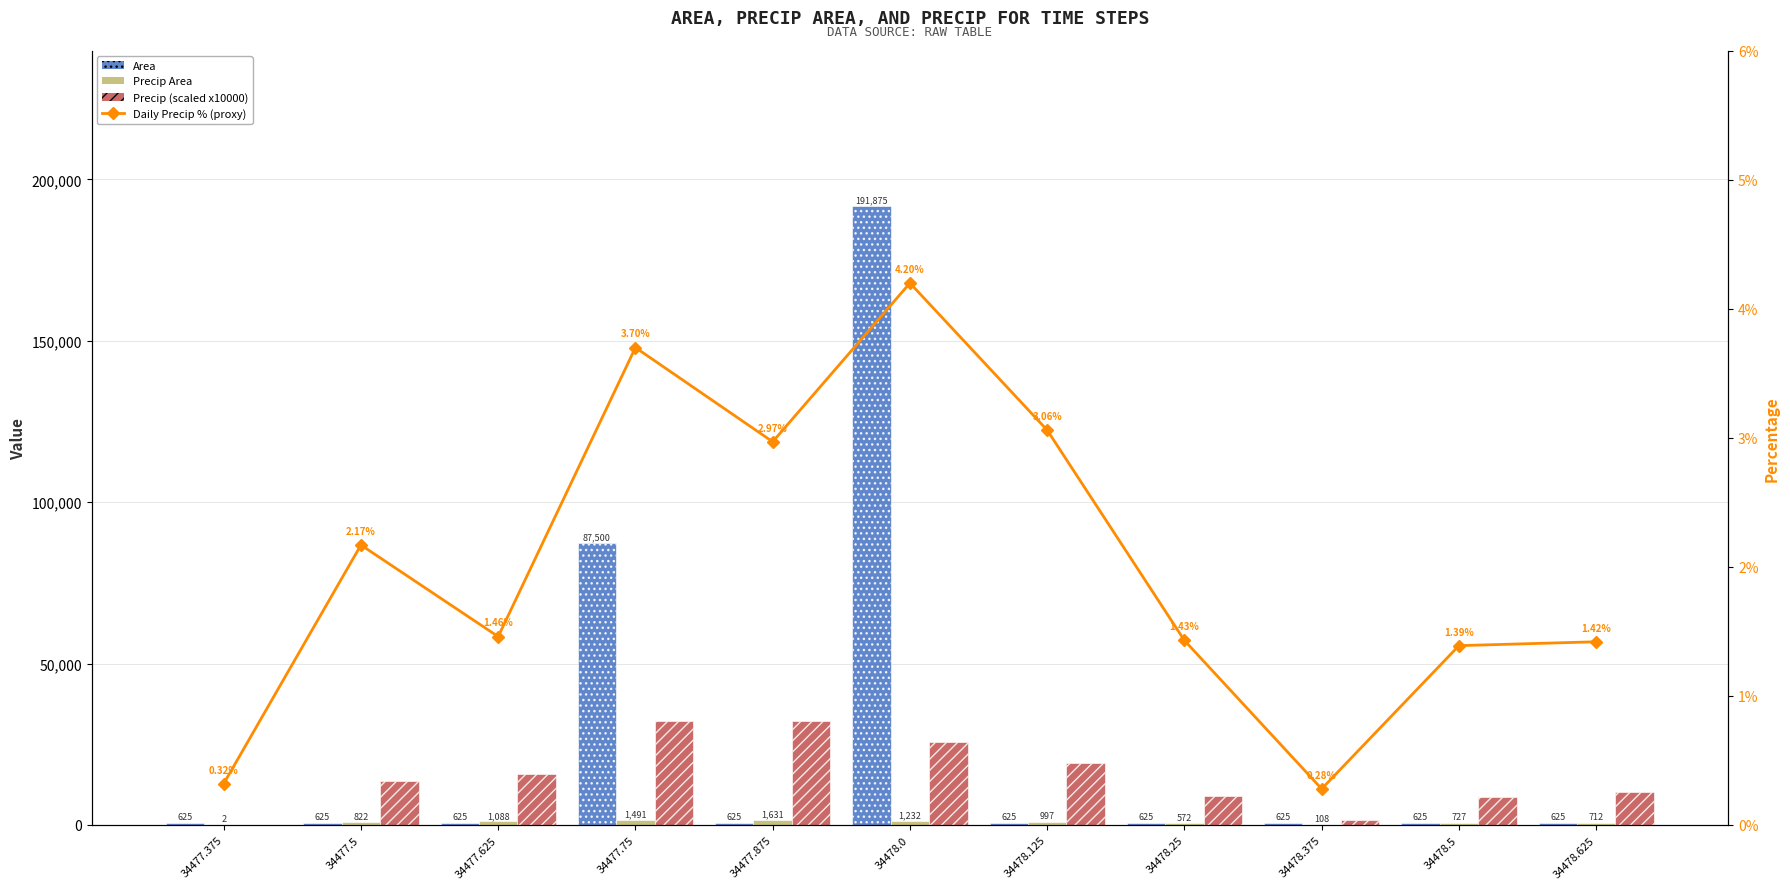

What value does the Precip Area series have at 34477.875?

1631.0